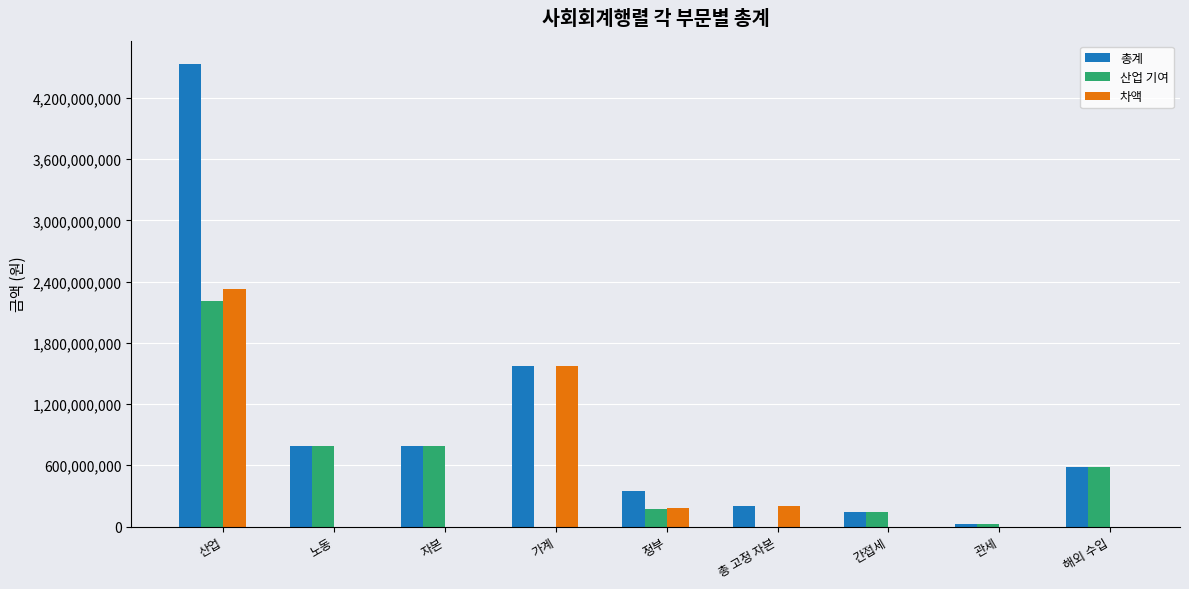

True or false: 산업 기여 has a value of 2205810695 at 산업.

True